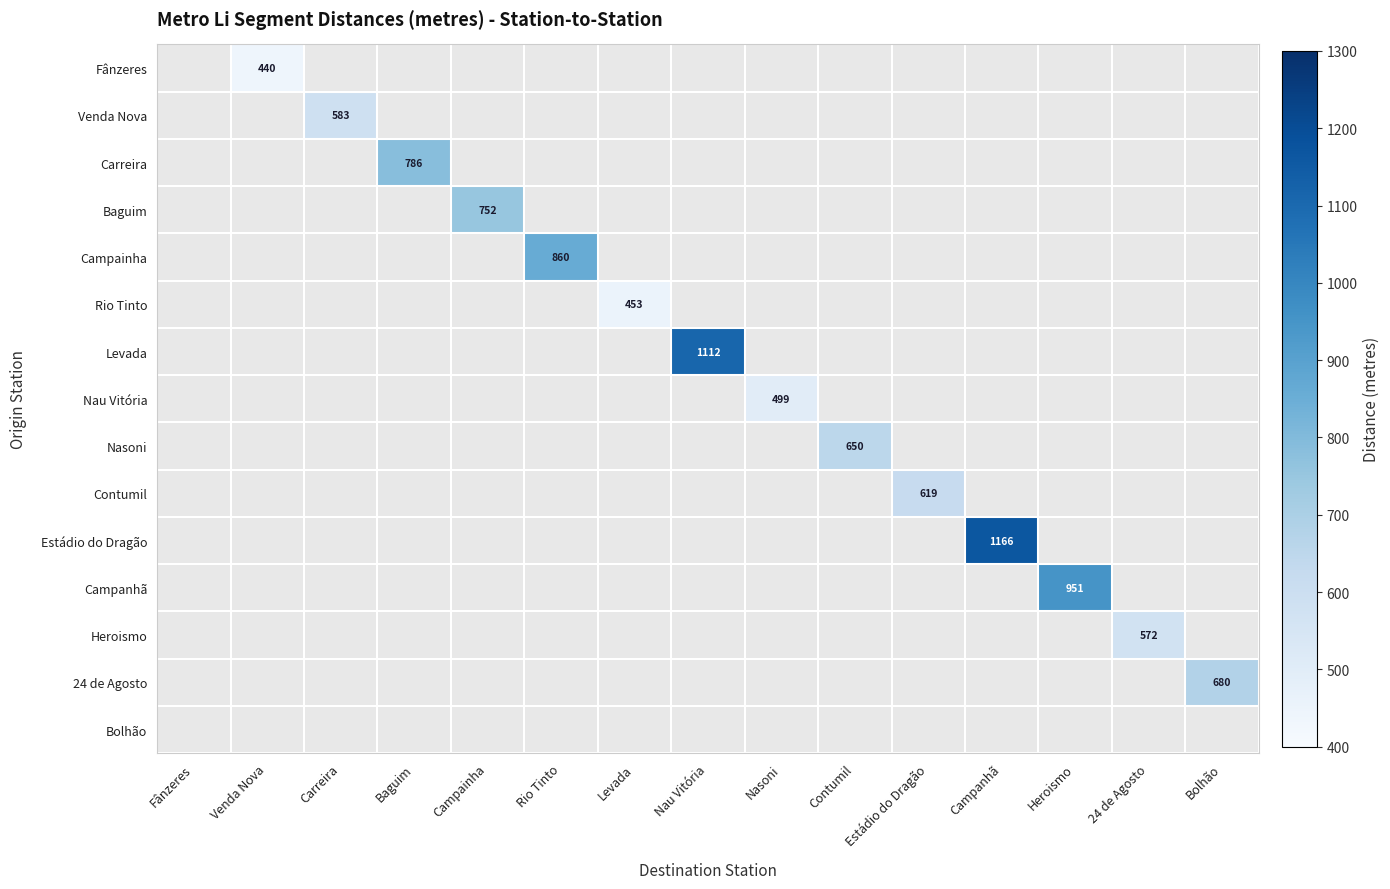

The value of Rio Tinto at Levada is 751. True or false?

False